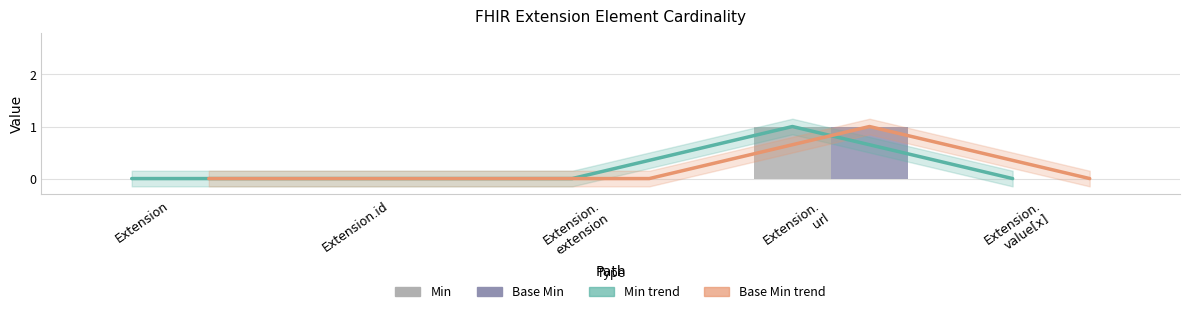

Is the value of Base Min at Extension.id greater than the value of Base Min trend at Extension.
value[x]?

No